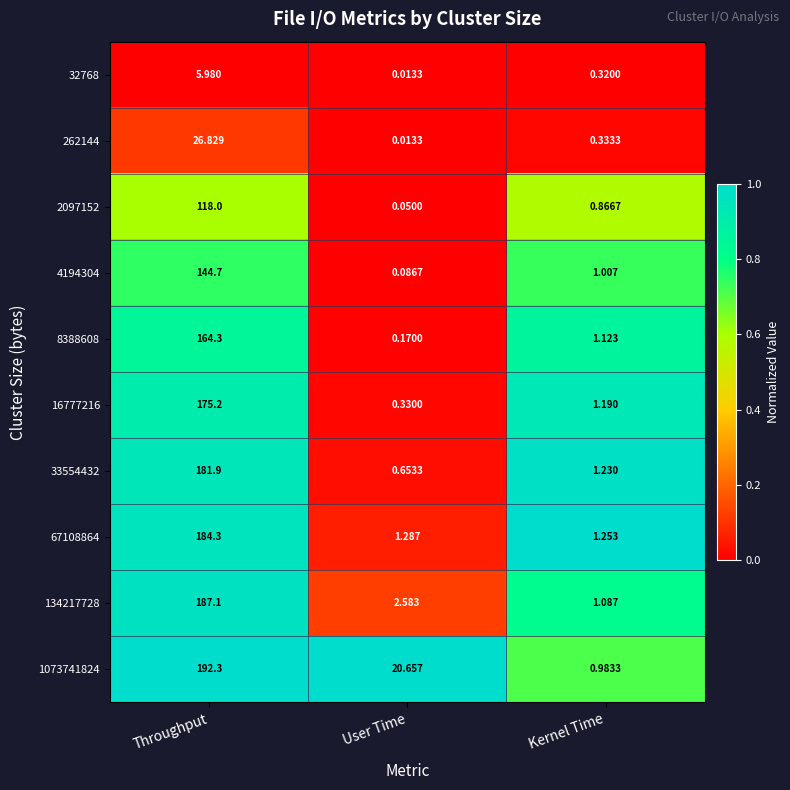

At which category is the sum across all series the highest?

Throughput